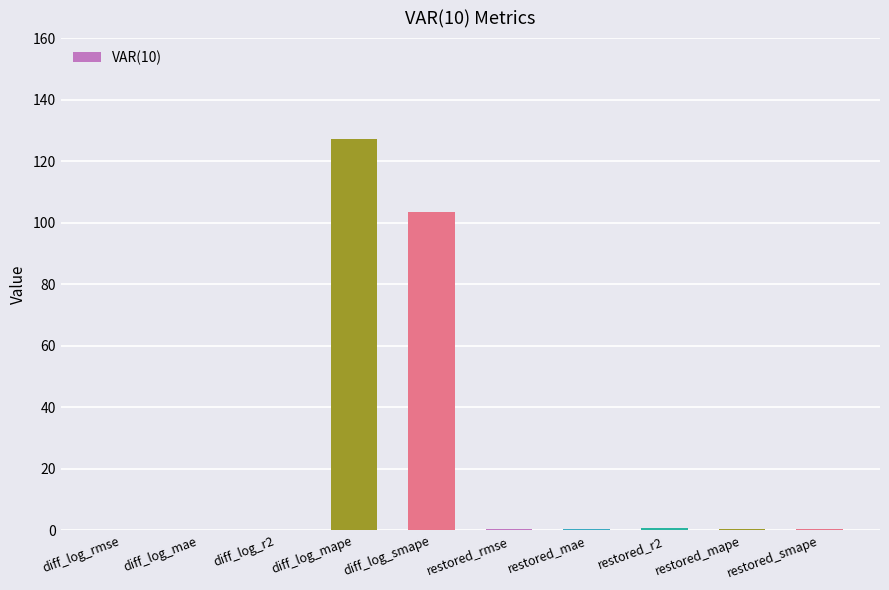

What is the sum of all values?

233.0